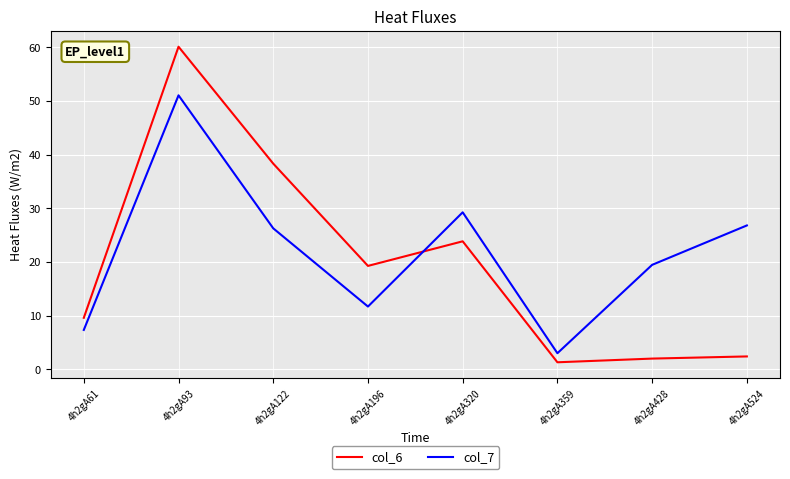

How many values in the col_7 series exceed 26?

4